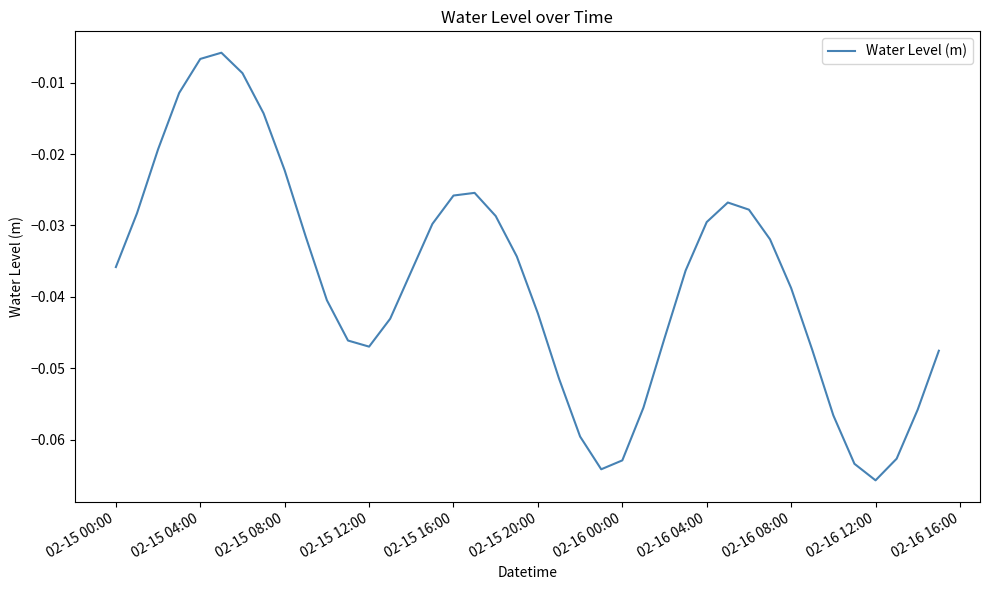

Does the chart have visible grid lines?

No